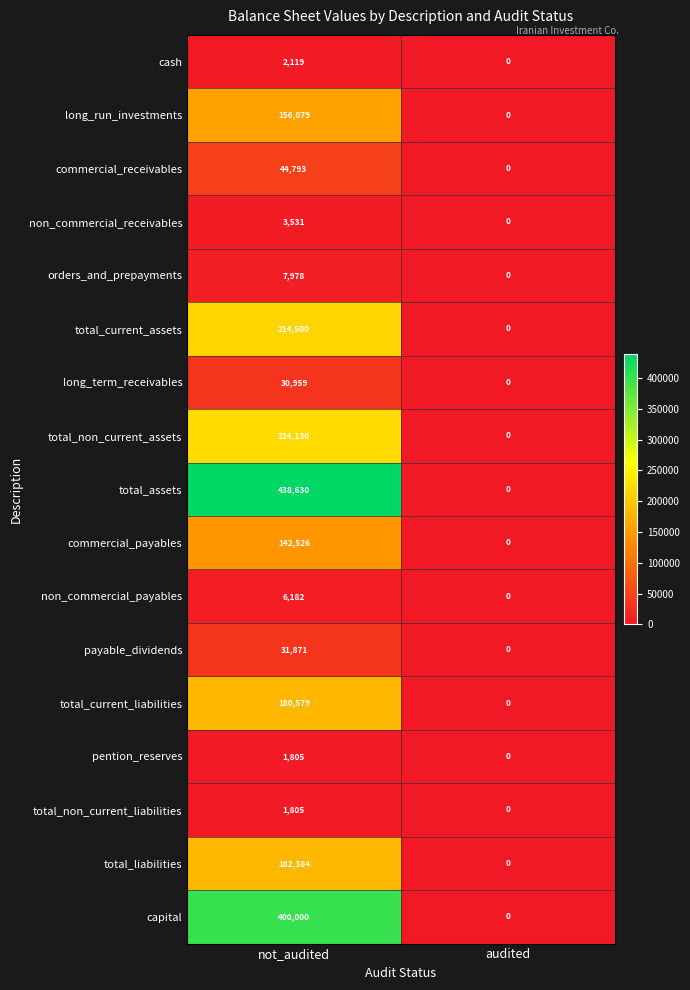

What is the spread (max minus min) of values at not_audited?

436825